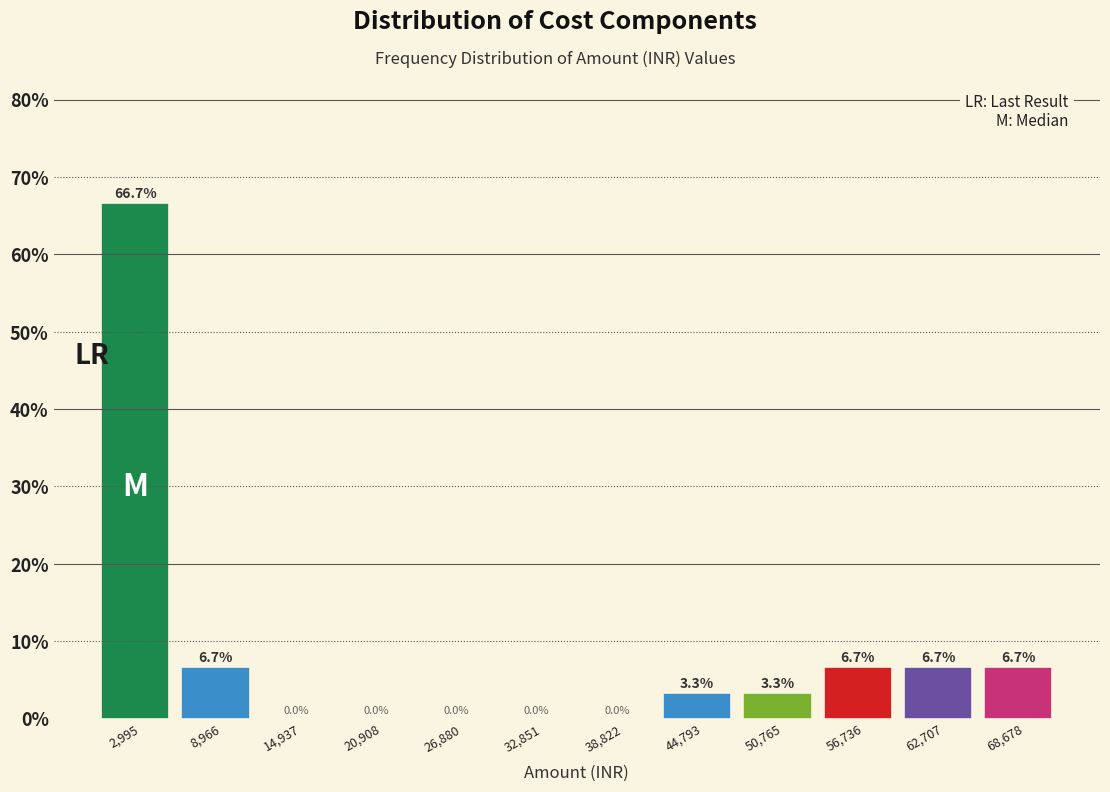

How tall is the bar that spans 54000 to 60000 on the x-axis? The bar edges are not printed on the chart, so give them approximately, as read against the axis.

6.7